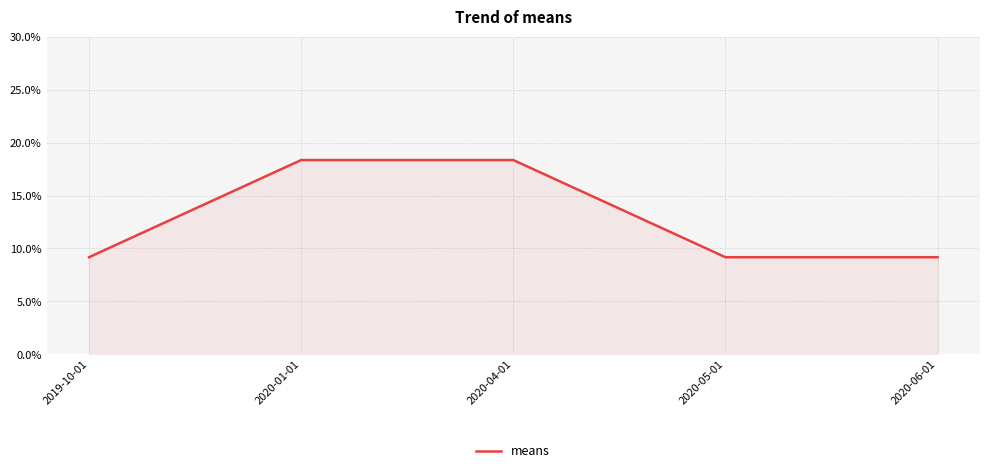

How many lines are shown in the chart?

1